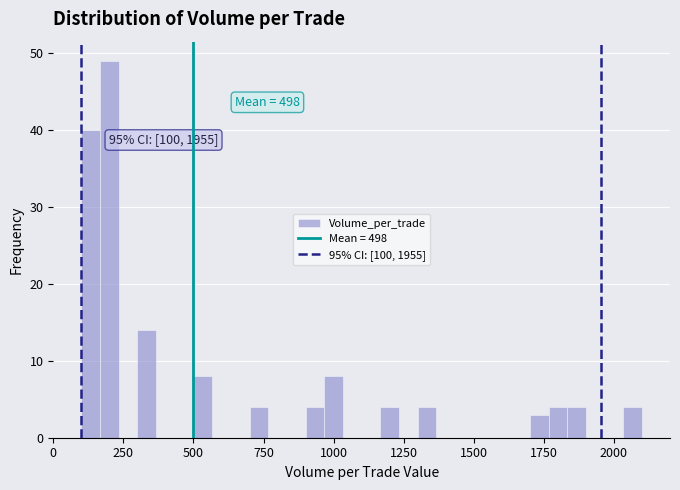

Read against the x-axis, roughly where is the centre of the tallest bar?

200